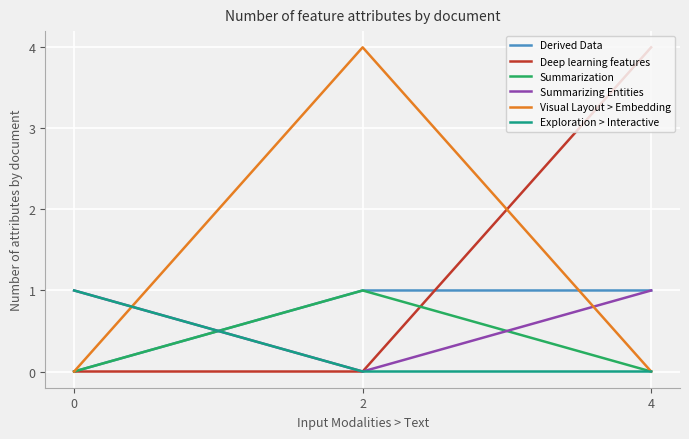

Between which two adjacent categories do Summarizing Entities and Visual Layout > Embedding first intersect?

0 and 2